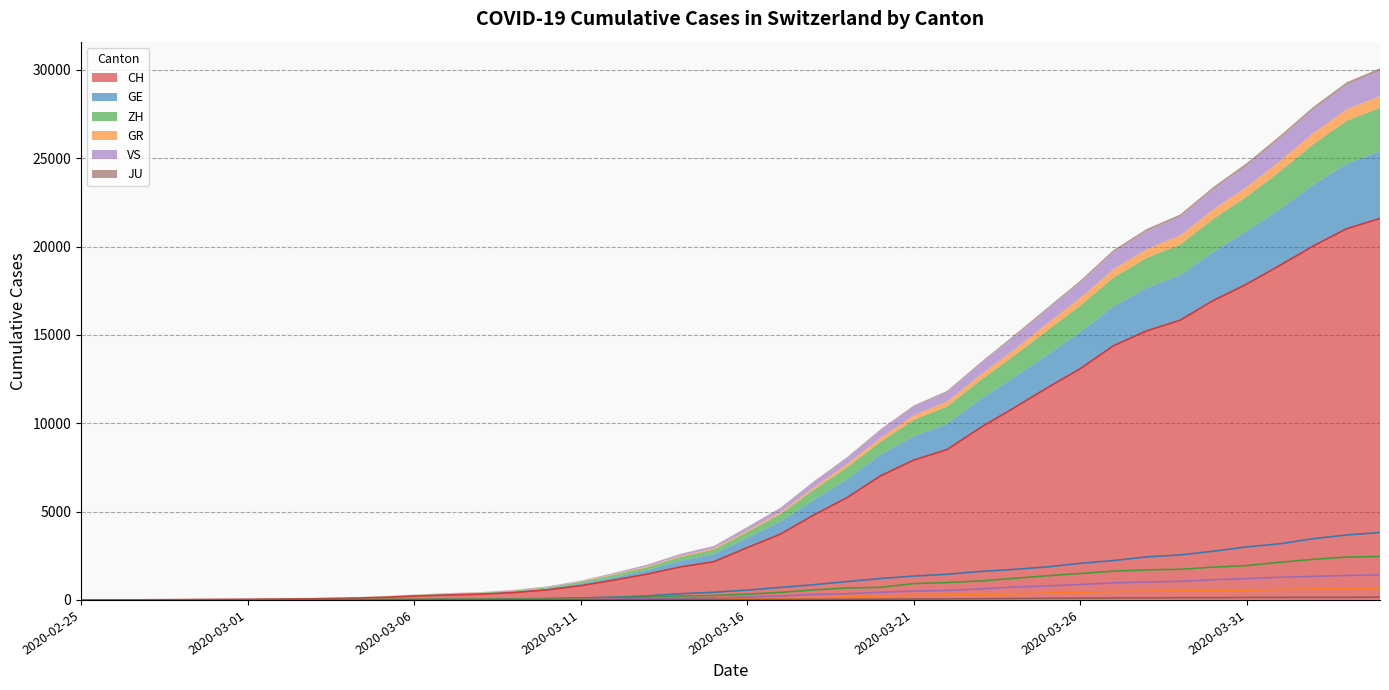

What is the maximum value for GE?

3816